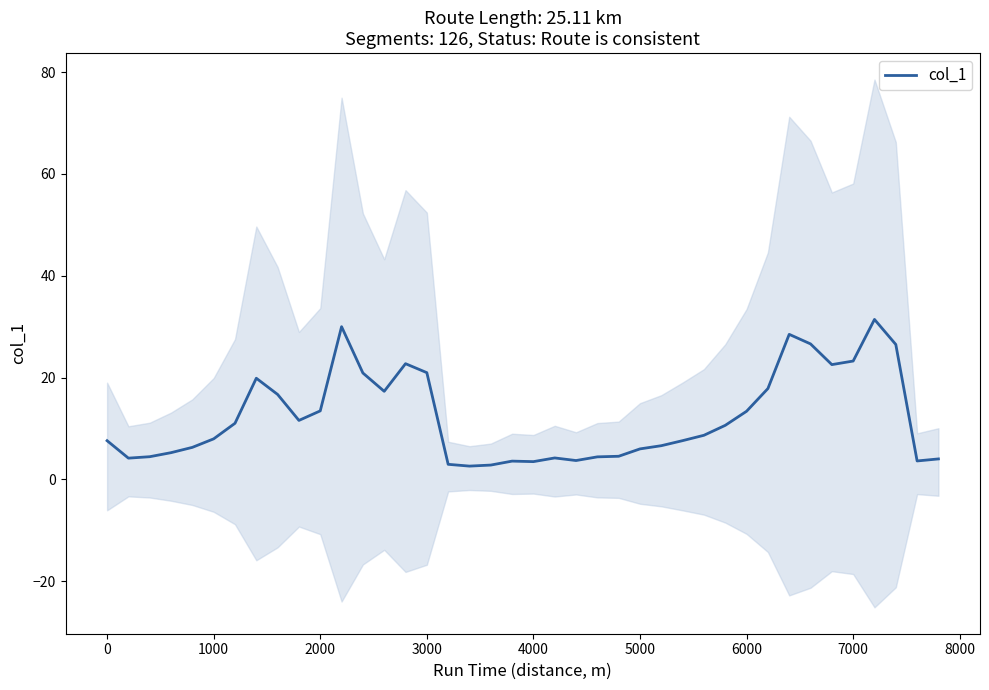

True or false: col_1 has a value of 7.6 at 0.

True